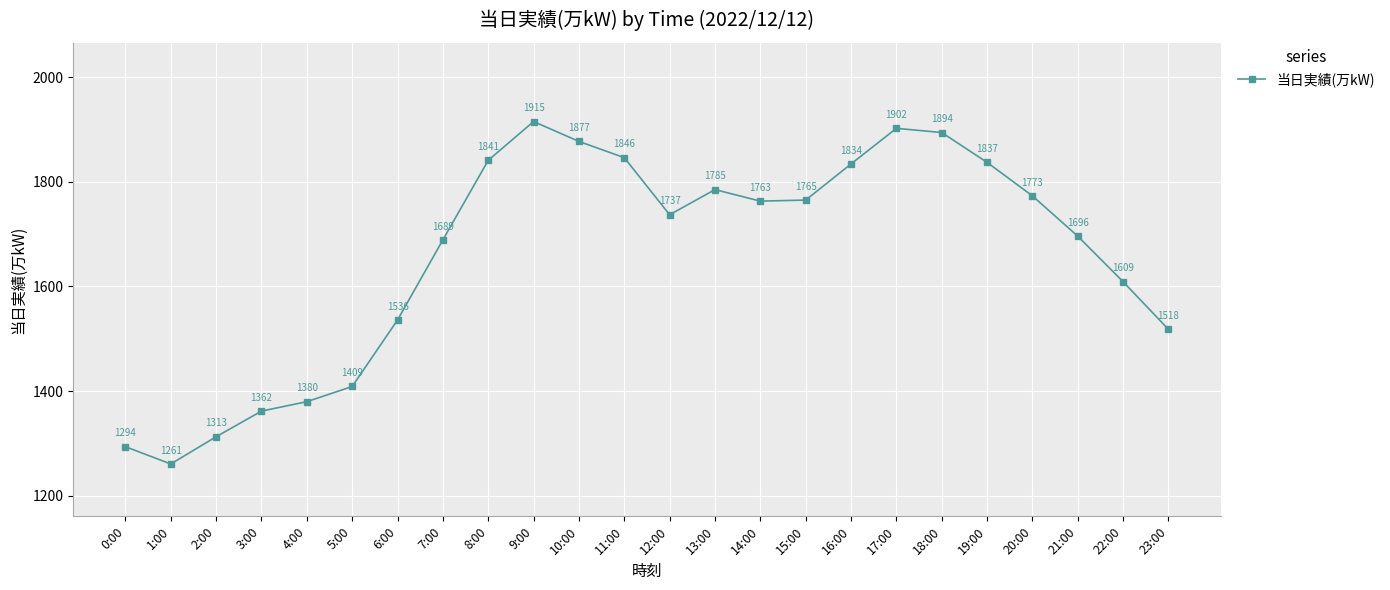

Approximately how many times larger is the value at 11:00 compared to 10:00?

1.0